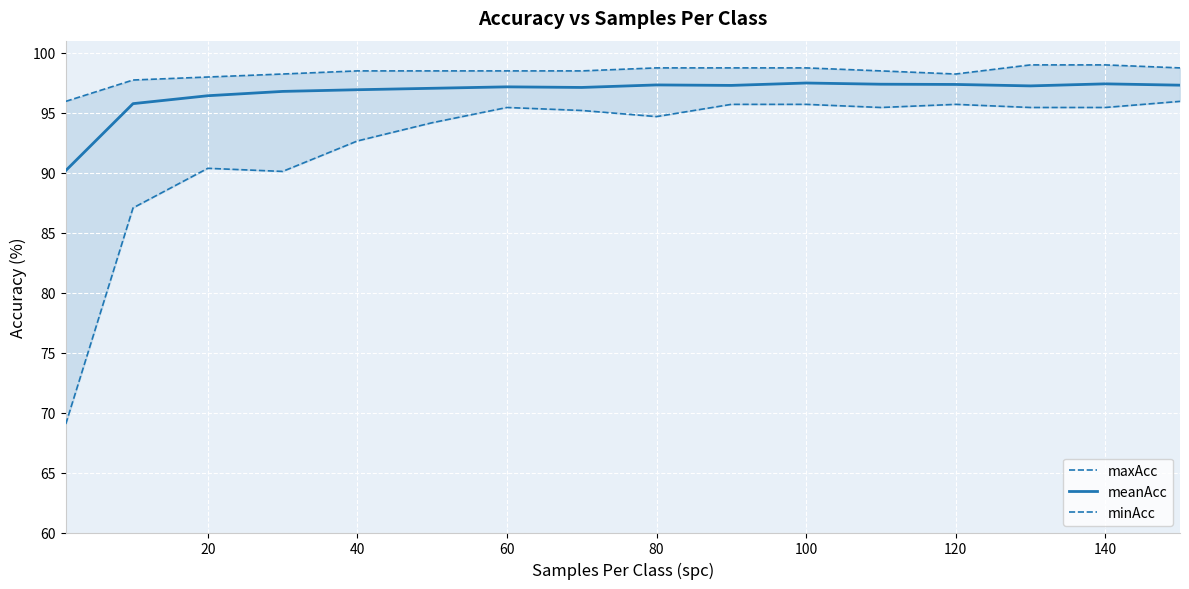

What is the maximum value for meanAcc?

97.5